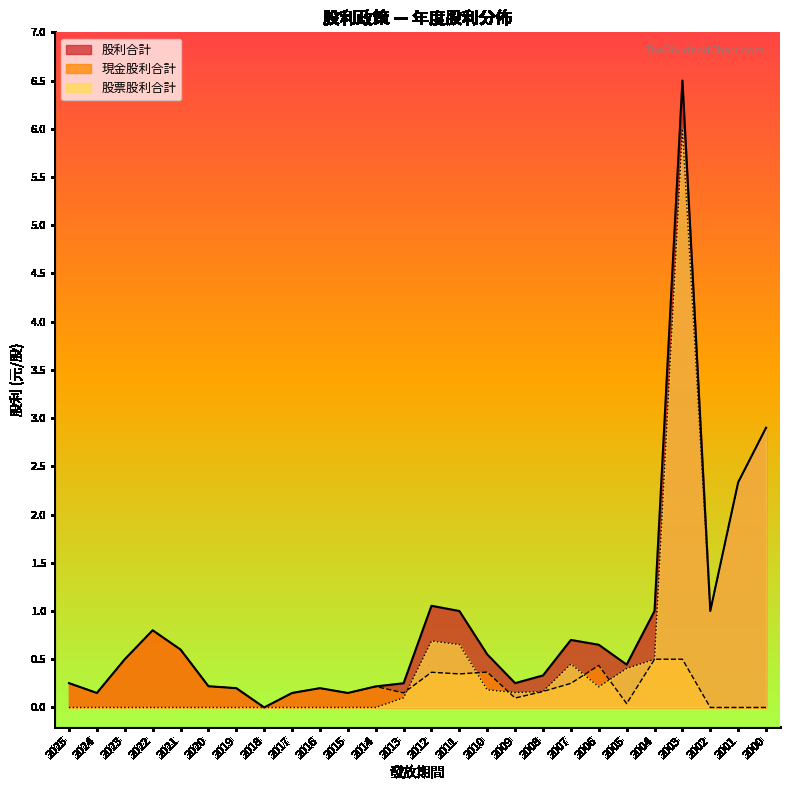

The value of 股利合計 at 2012 is 1.9. True or false?

False